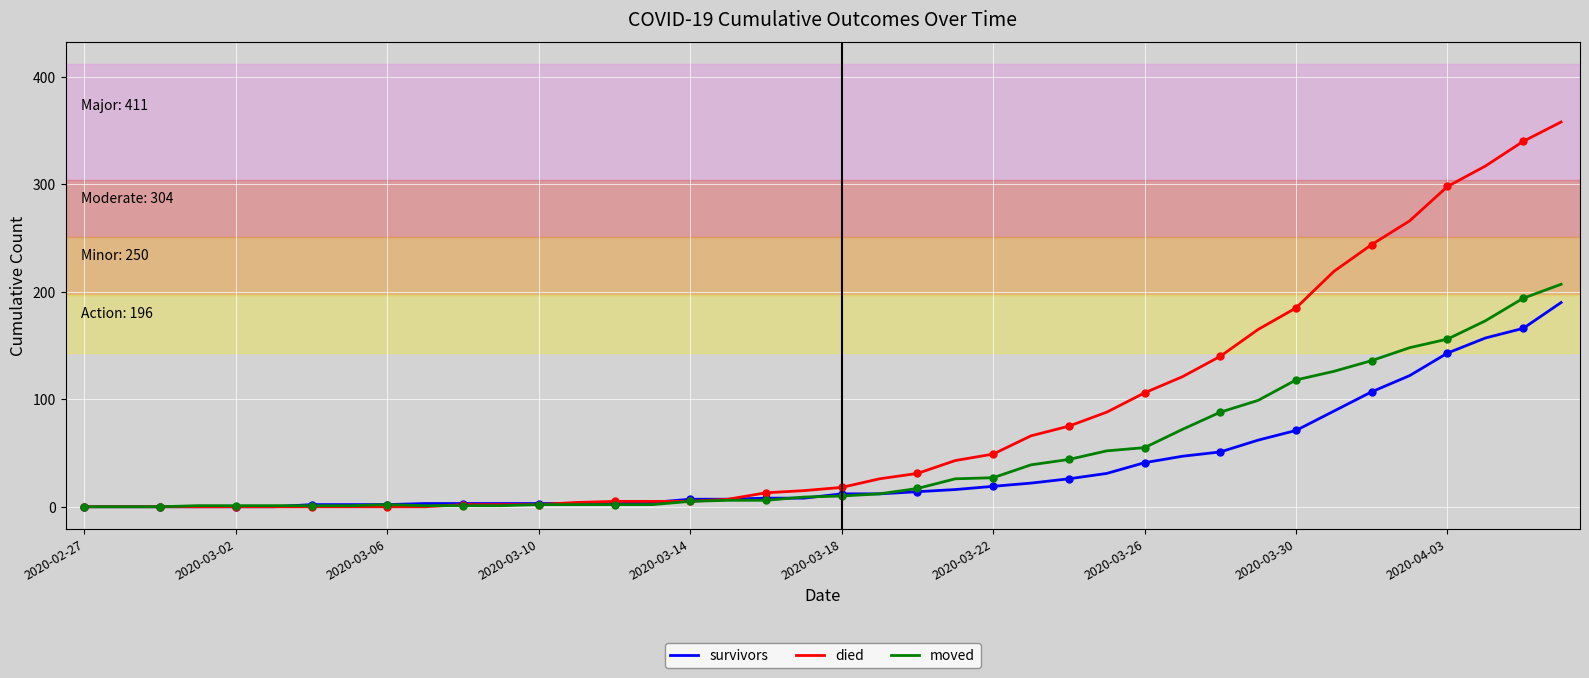

What is the value of the moved point at the 22nd from the left?

12